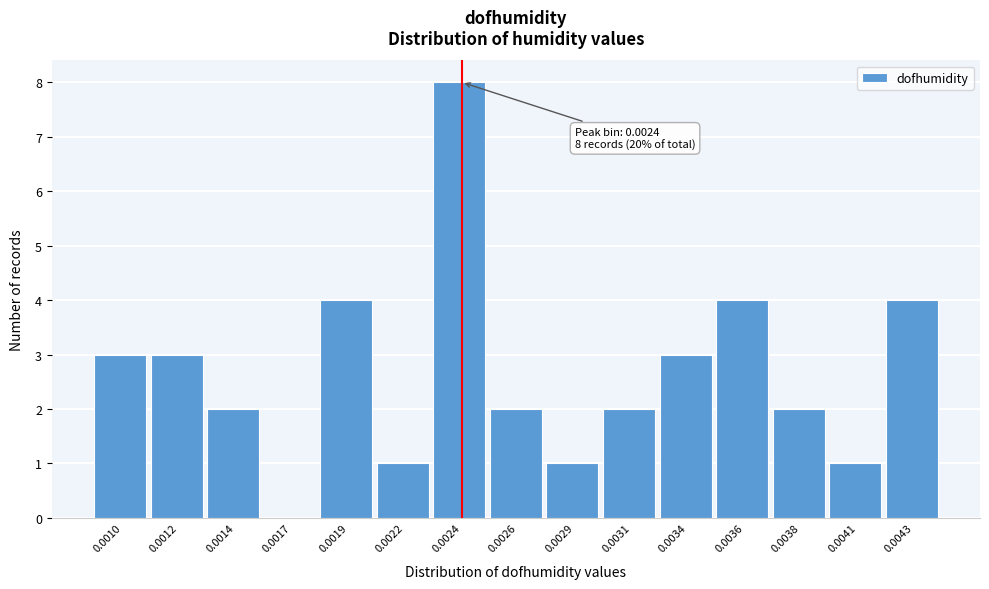

Reading right to left, extract all data points from this chart.

0.0043=4	0.0041=1	0.0038=2	0.0036=4	0.0034=3	0.0031=2	0.0029=1	0.0026=2	0.0024=8	0.0022=1	0.0019=4	0.0017=0	0.0014=2	0.0012=3	0.0010=3